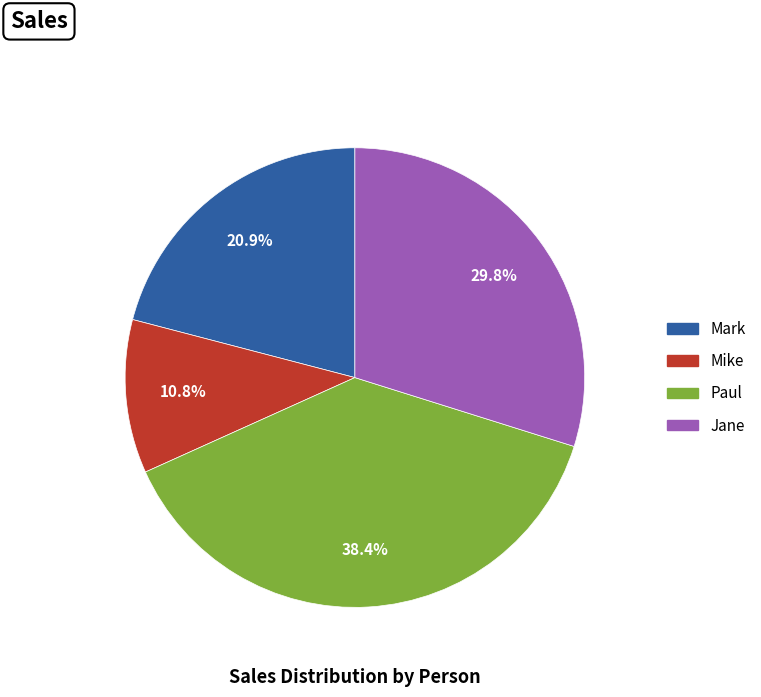

Is the sum of Jane and Mark greater than half?

Yes